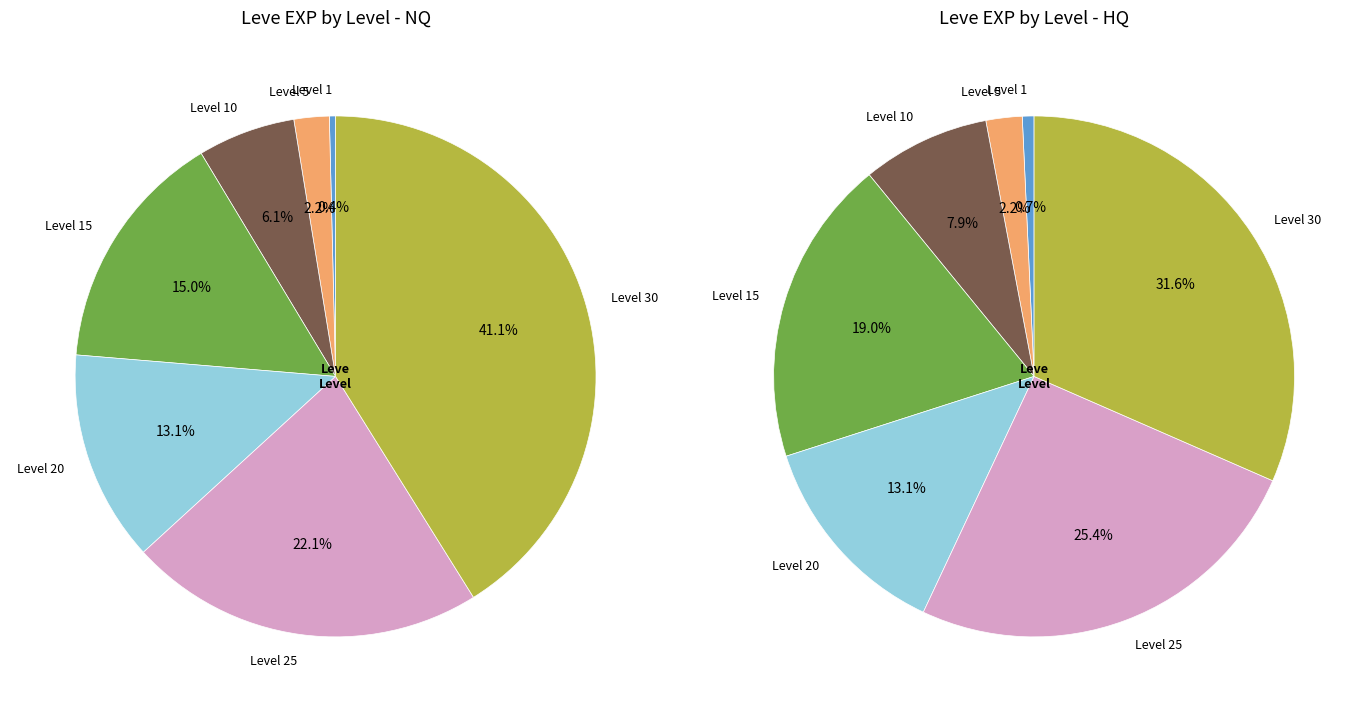

What is the smallest slice in the pie chart?

Level 1